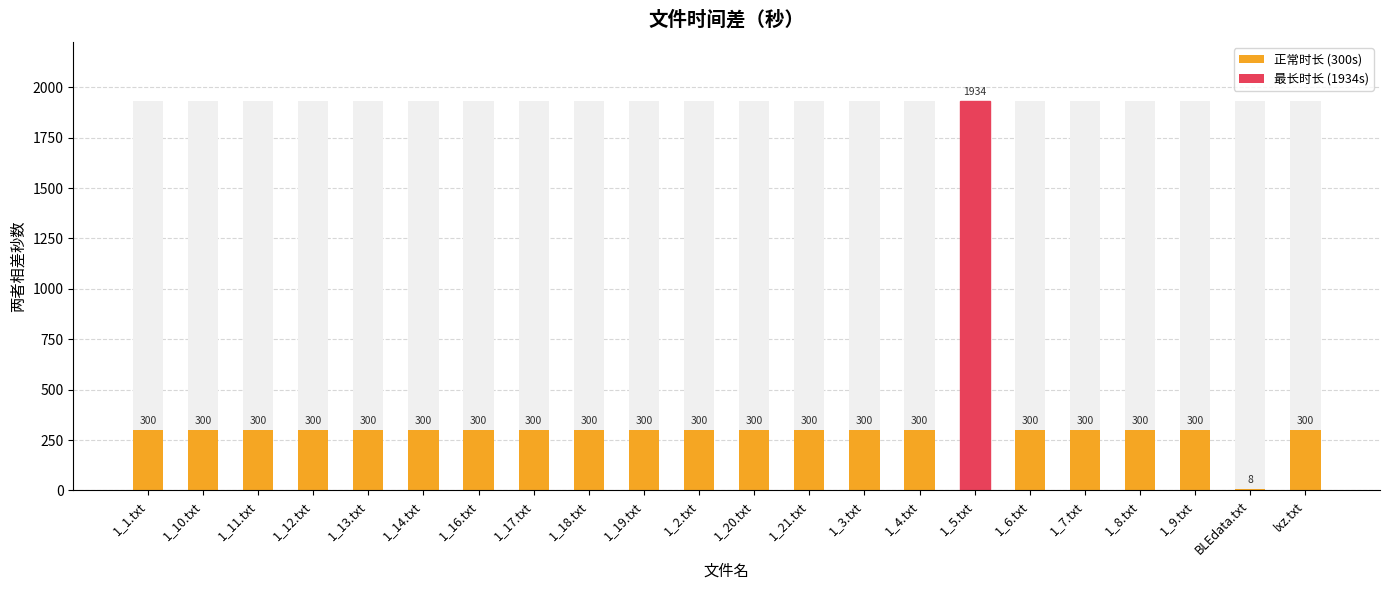

How many data points are above 300?

1